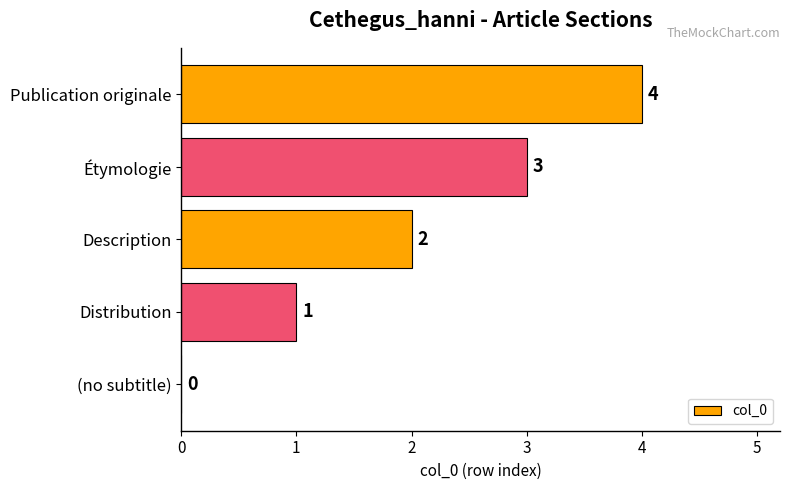

Count the values in the range 1 to 3.

3